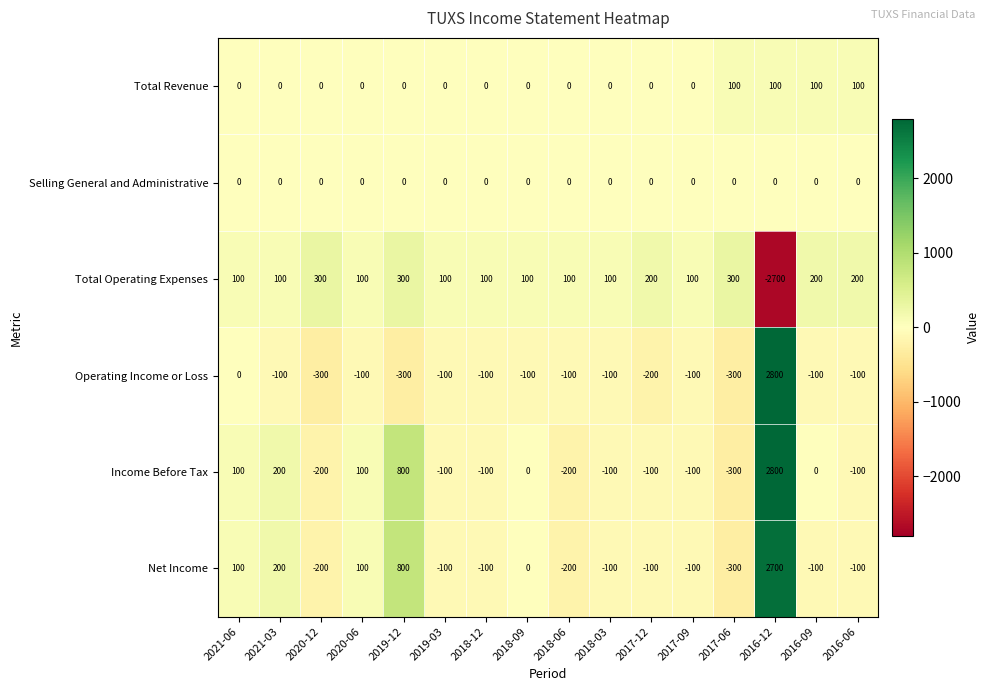

The value of Total Operating Expenses at 2020-12 is 300. True or false?

True